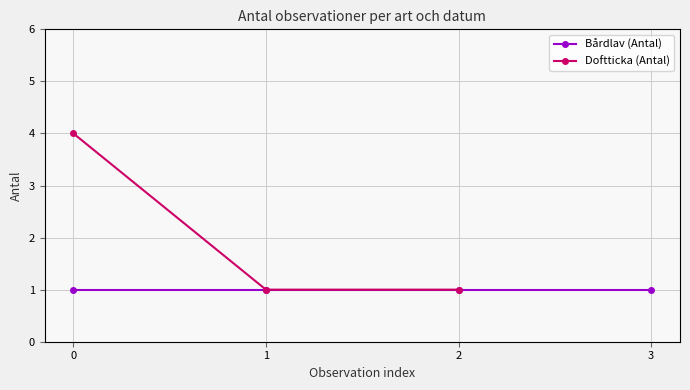

The Doftticka (Antal) series shows 4 at 0. True or false?

True